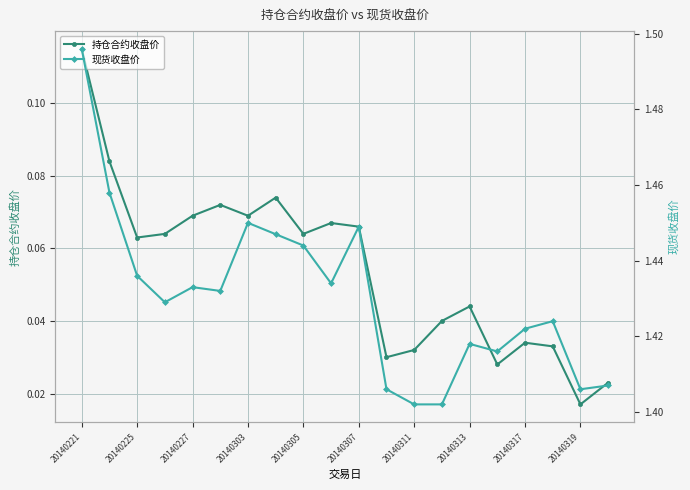

How many interior local peaks does the 持仓合约收盘价 series have?

5